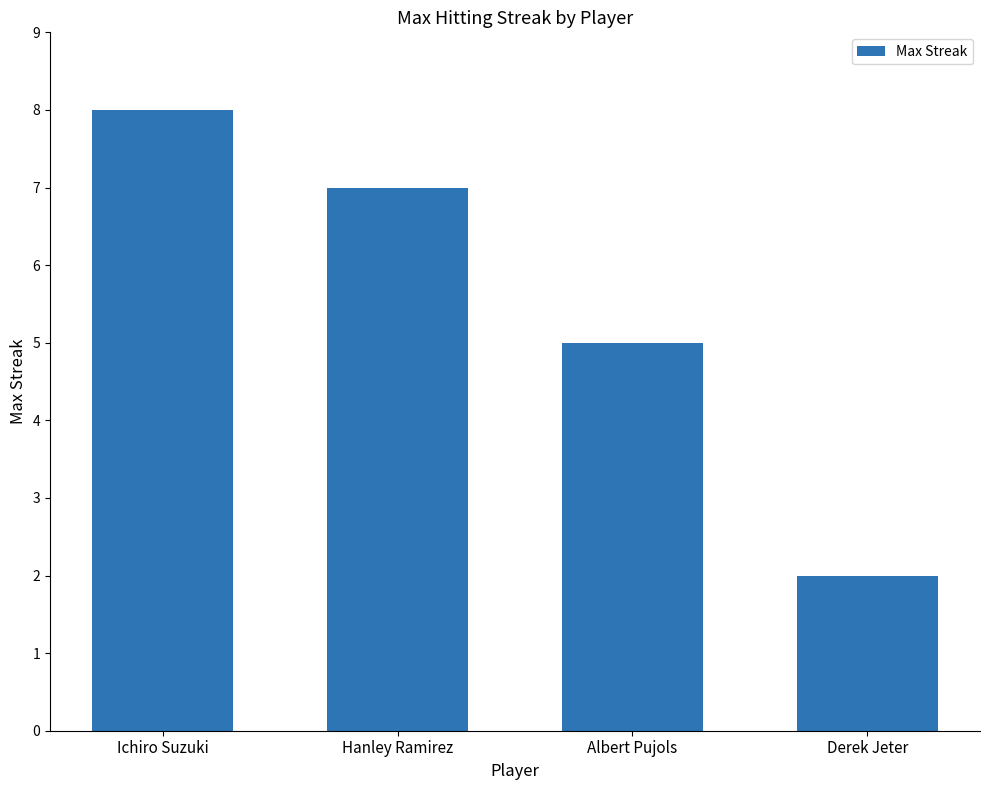

Reading left to right, what are all the values shown in this chart?

8	7	5	2